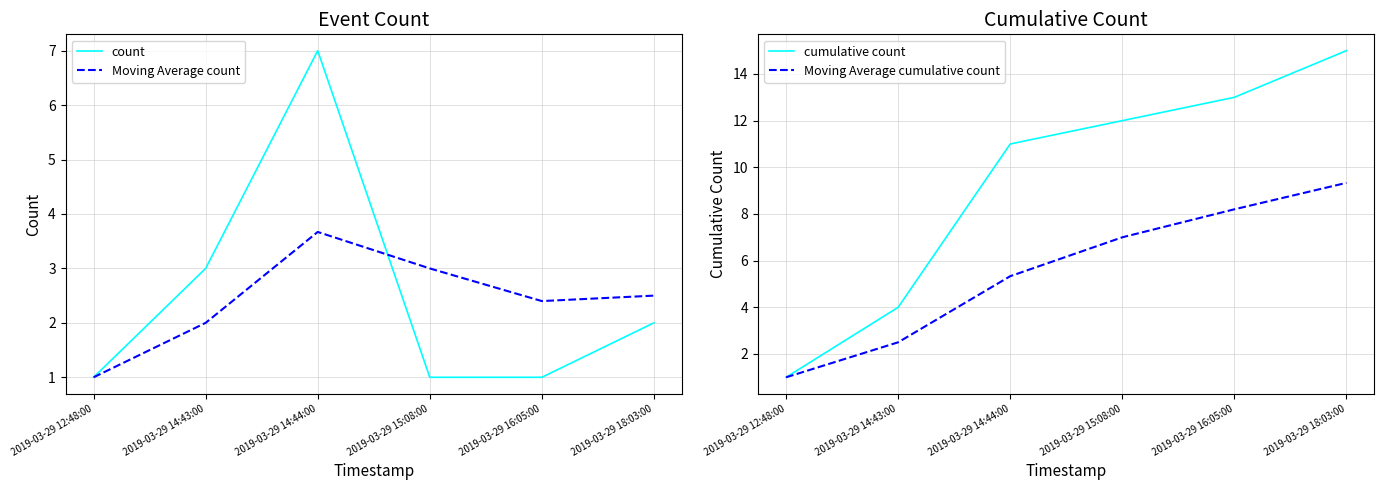

True or false: cumulative count has more than 1 points higher than both neighbors.

False